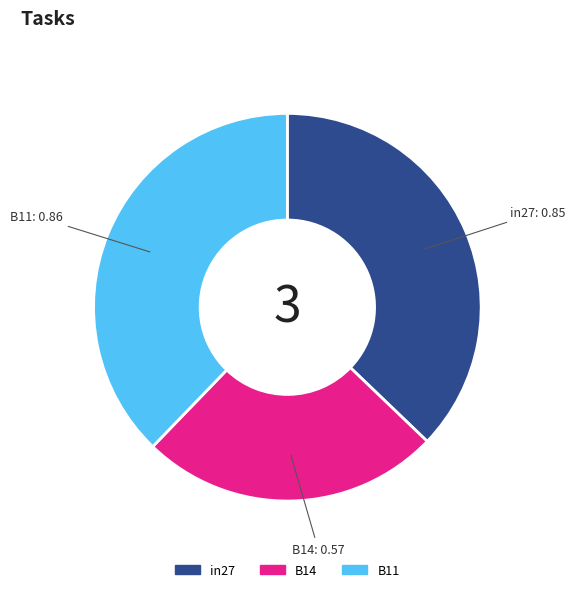

Does any single category account for the majority?

No